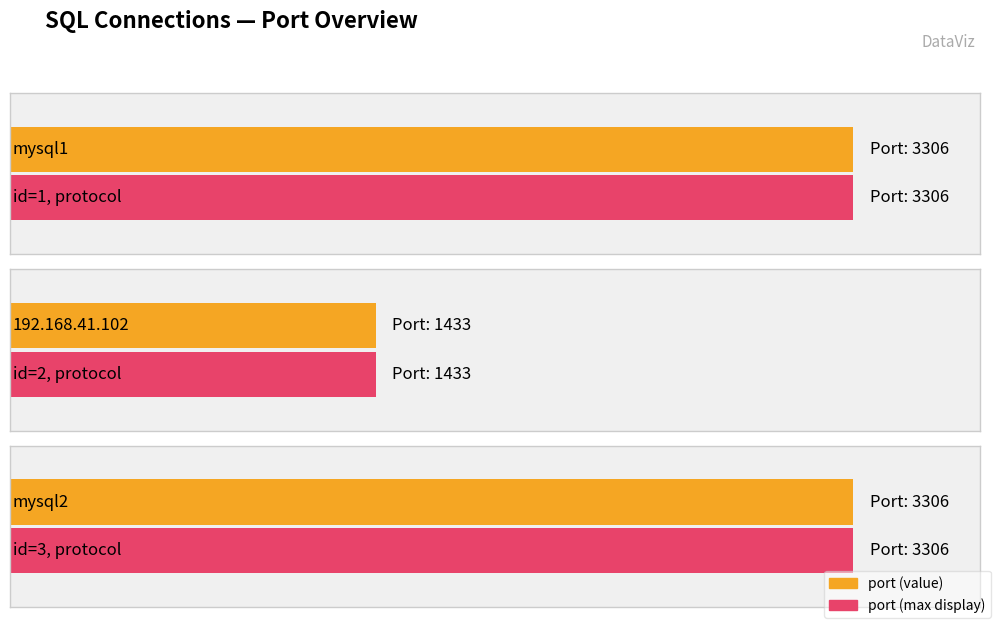

The value at 192.168.41.102 is 2230. True or false?

False